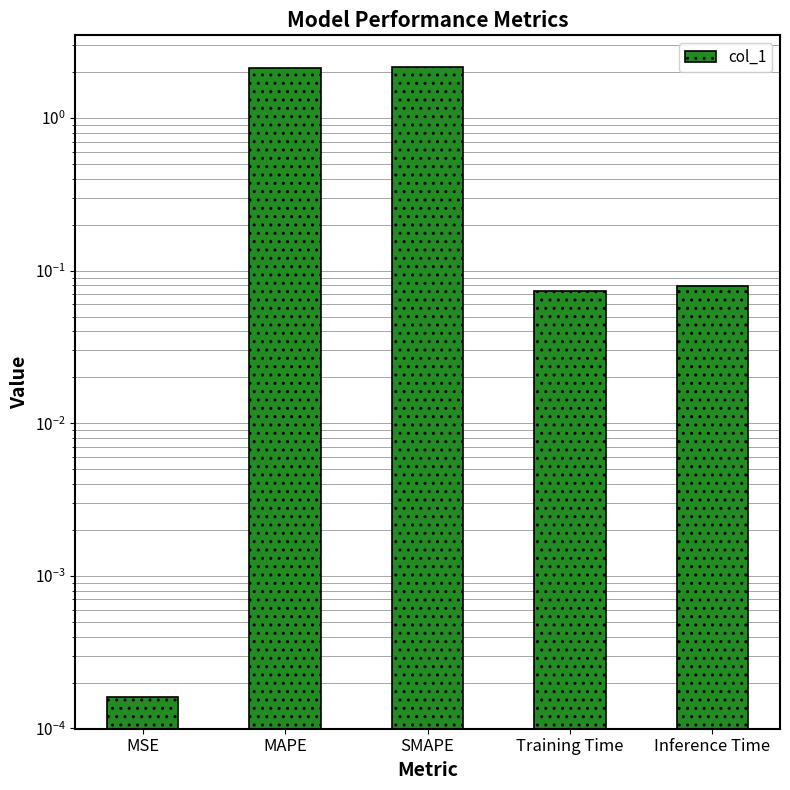

Between SMAPE and Training Time, which is larger?

SMAPE